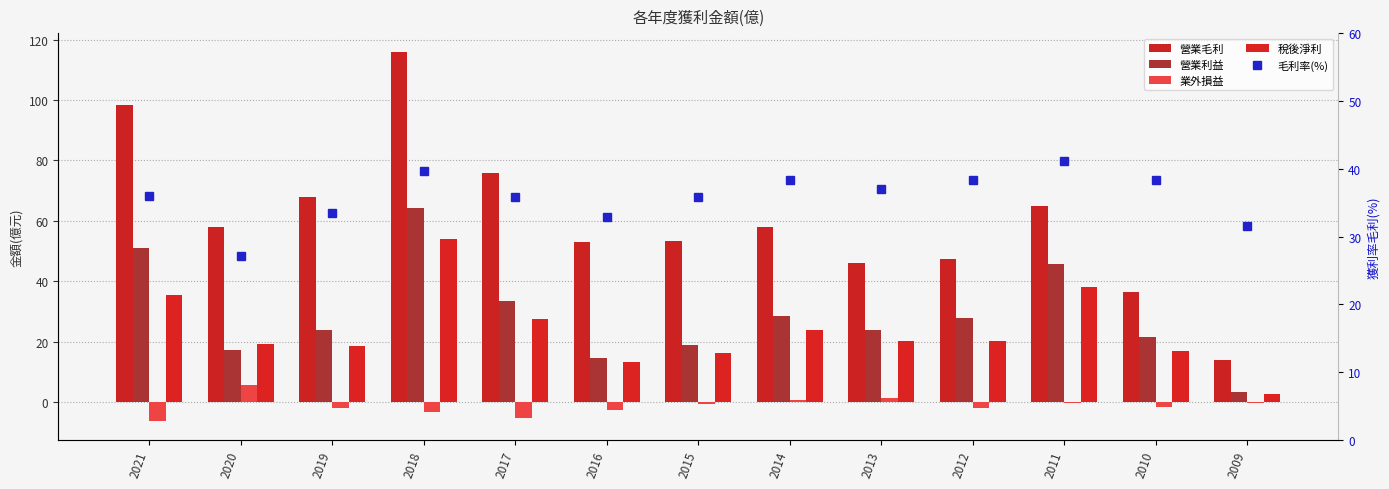

What is the greatest value displayed?

116.0